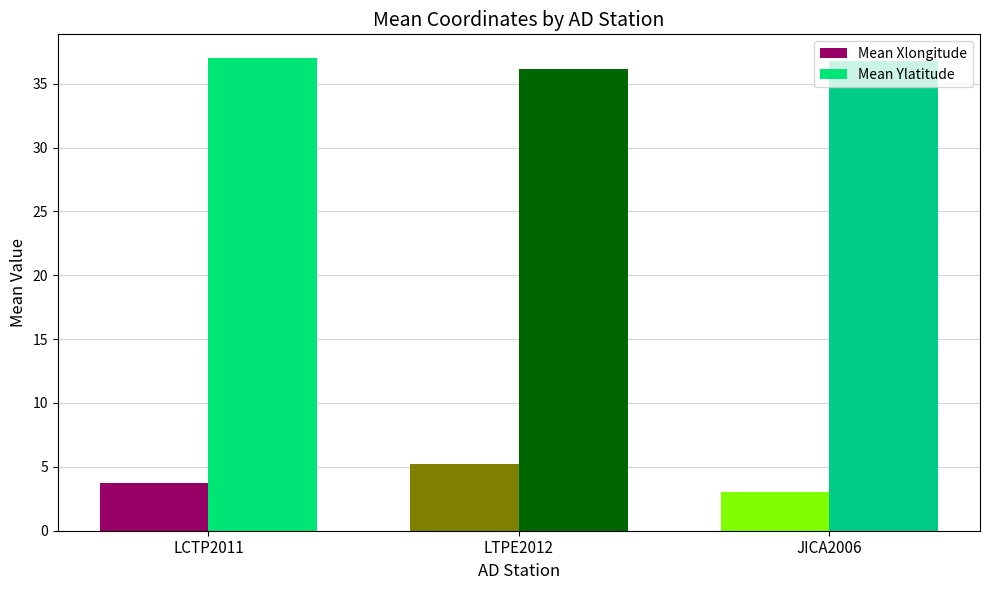

How many categories are shown in the chart?

3